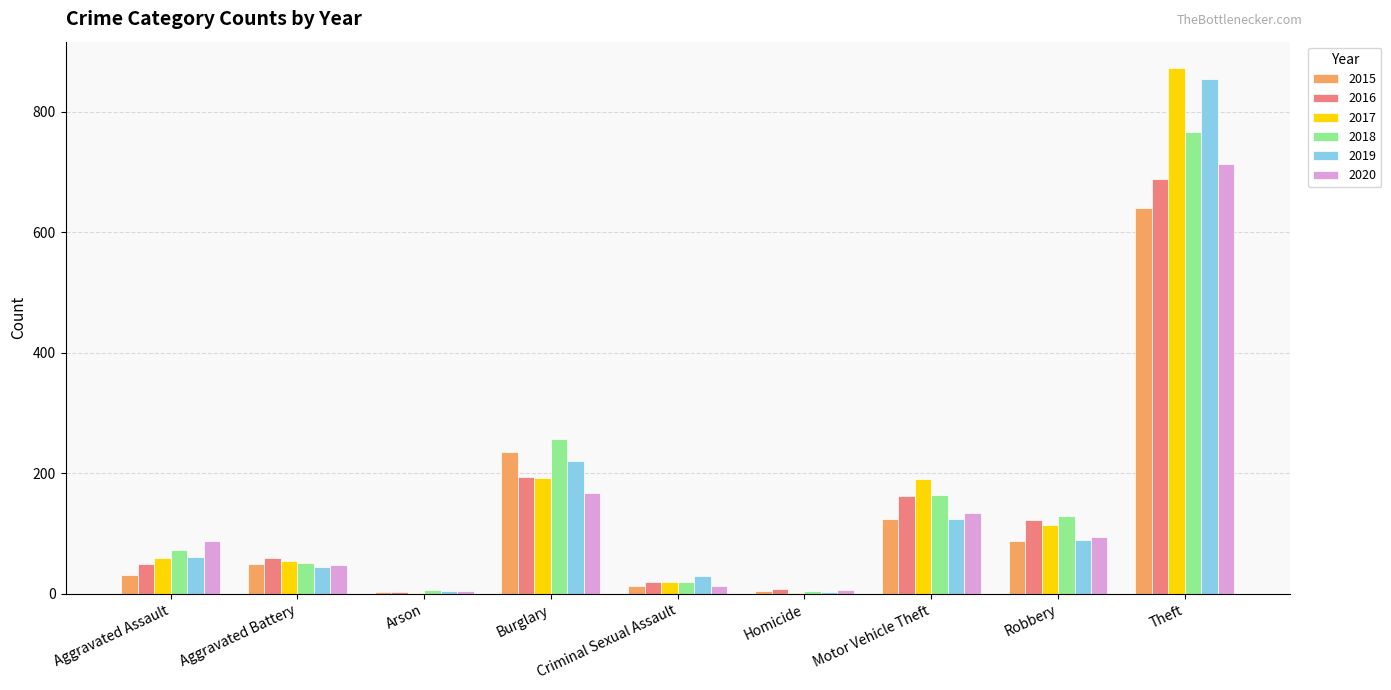

Which series changed the most between Aggravated Assault and Motor Vehicle Theft?

2017